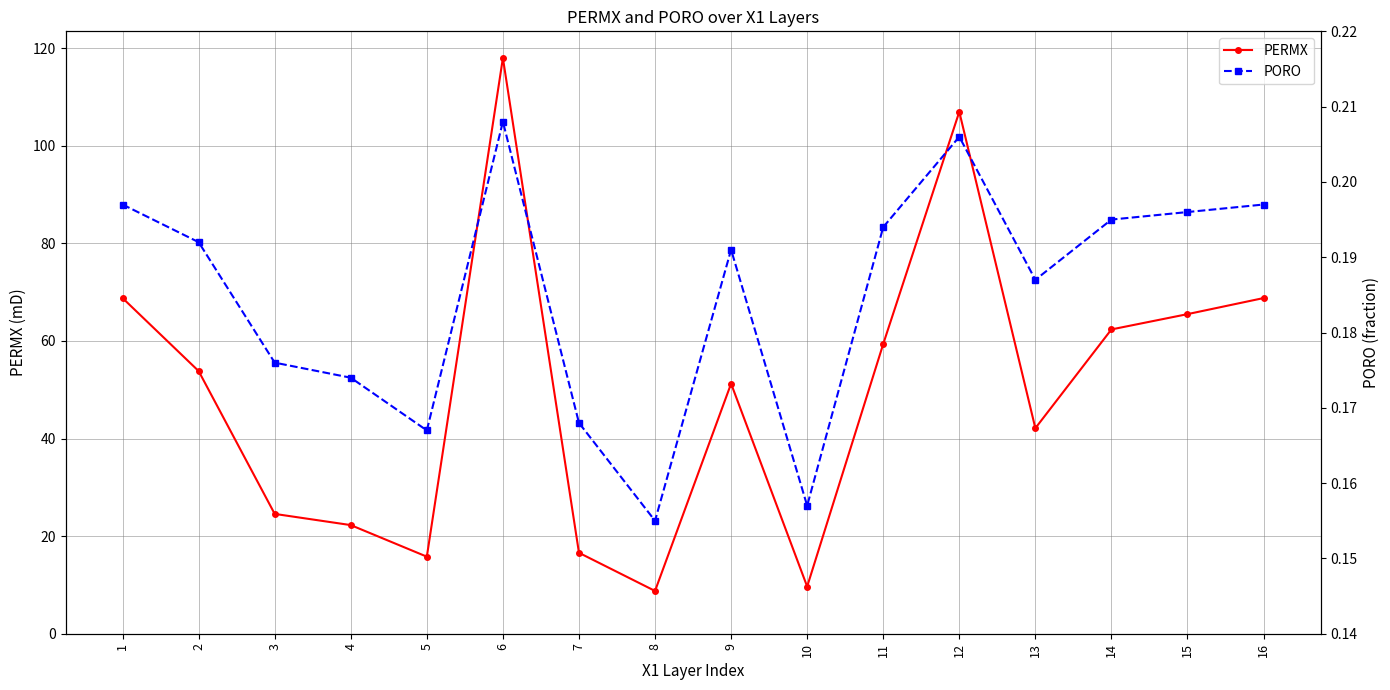

What is the difference between the maximum and minimum values in the PORO series?

0.1